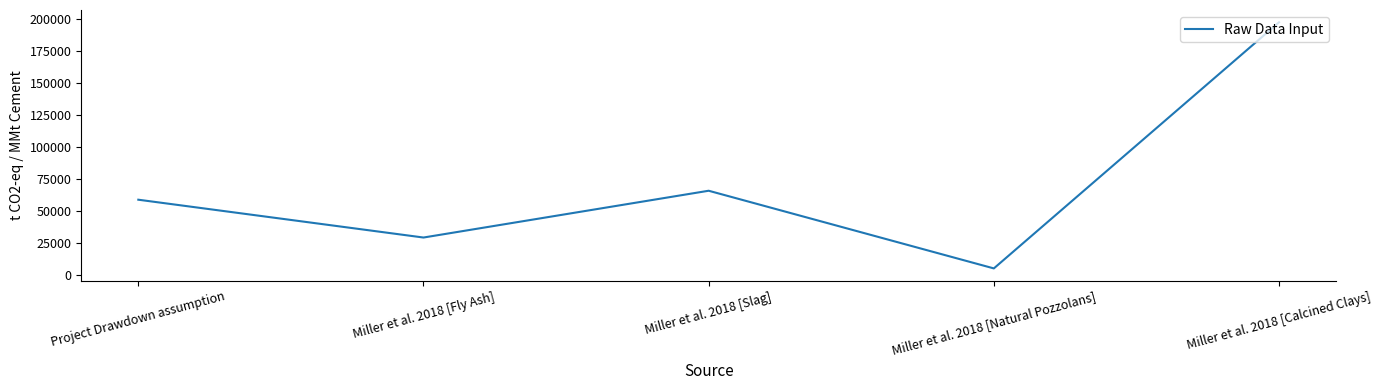

Between Miller et al. 2018 [Natural Pozzolans] and Miller et al. 2018 [Fly Ash], which is larger?

Miller et al. 2018 [Fly Ash]